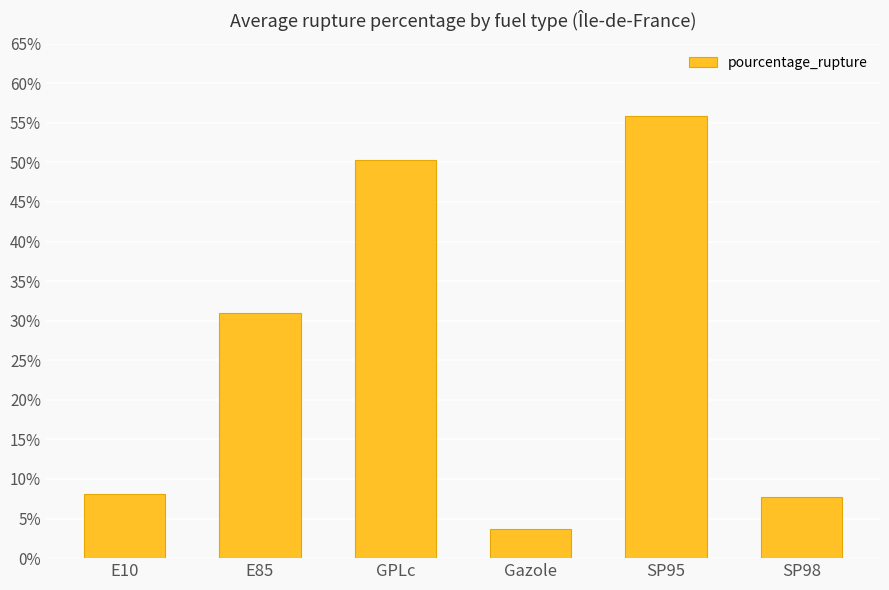

What is the approximate value at Gazole?

3.6